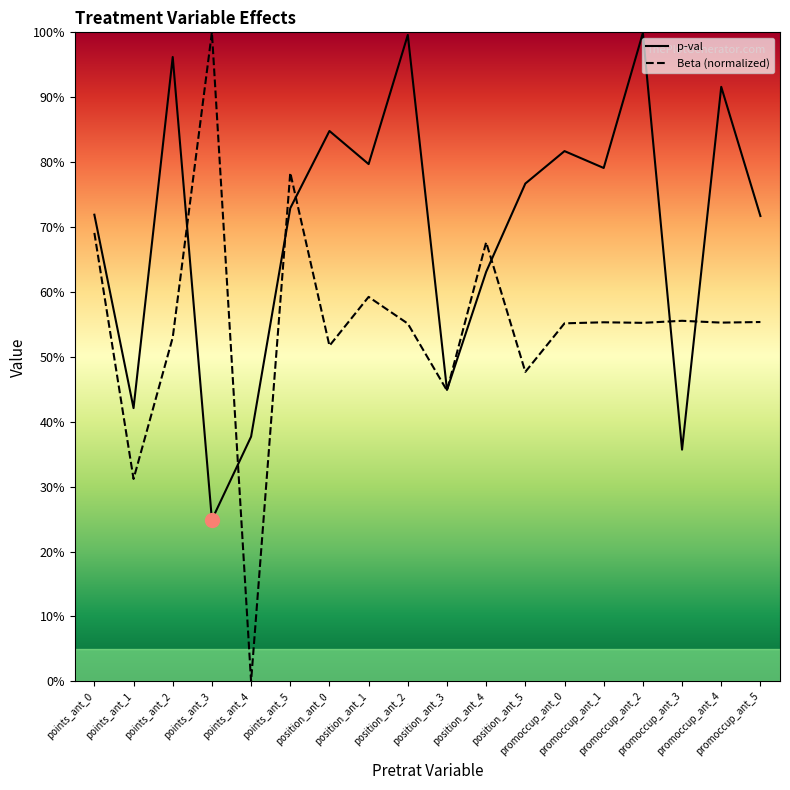

Between points_ant_4 and position_ant_4, which series saw the biggest shift?

Beta (normalized)